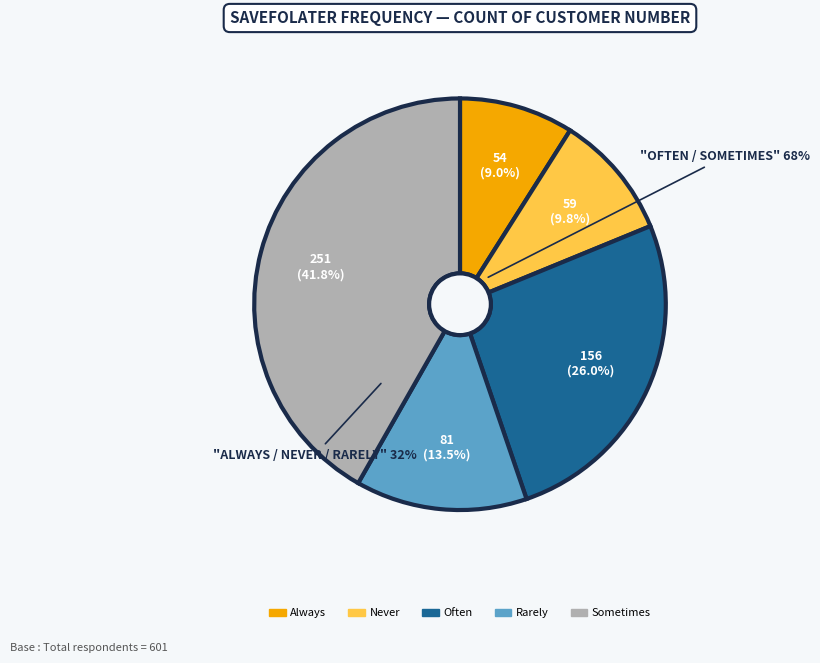

Is it true that Rarely is 2% of the pie?

False